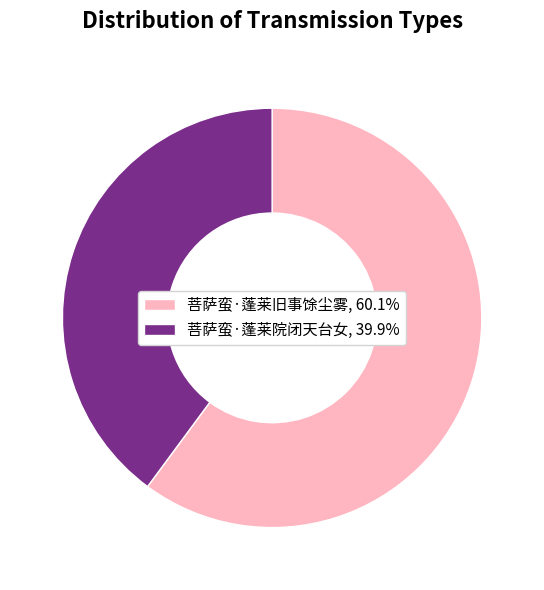

True or false: 菩萨蛮·蓬莱院闭天台女 accounts for 49% of the total.

False